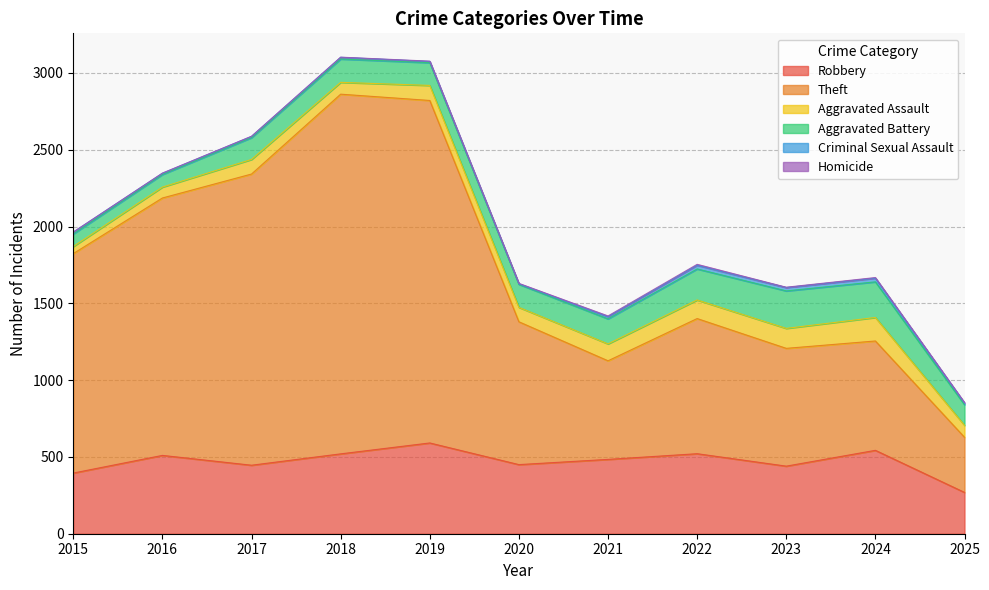

True or false: Aggravated Battery and Criminal Sexual Assault intersect in this chart.

False